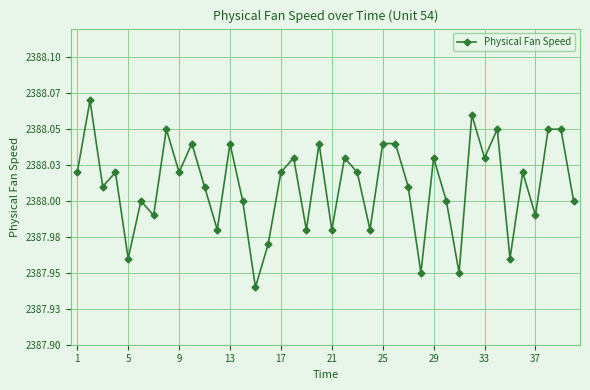

What is the maximum value shown in the chart?

2388.1